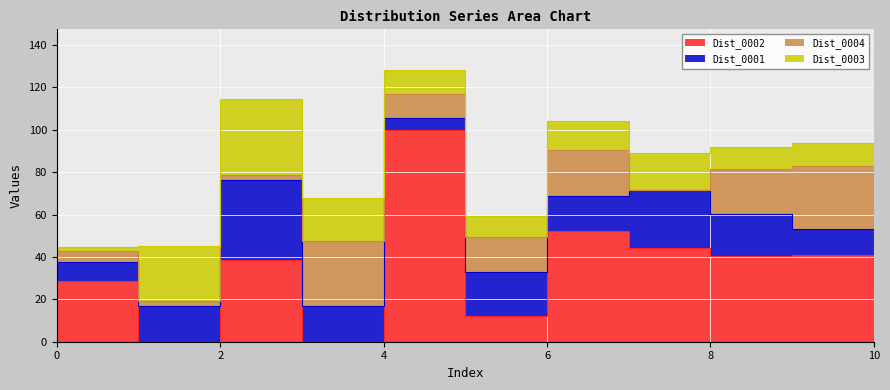

How many values in Dist_0004 are above zero?

10